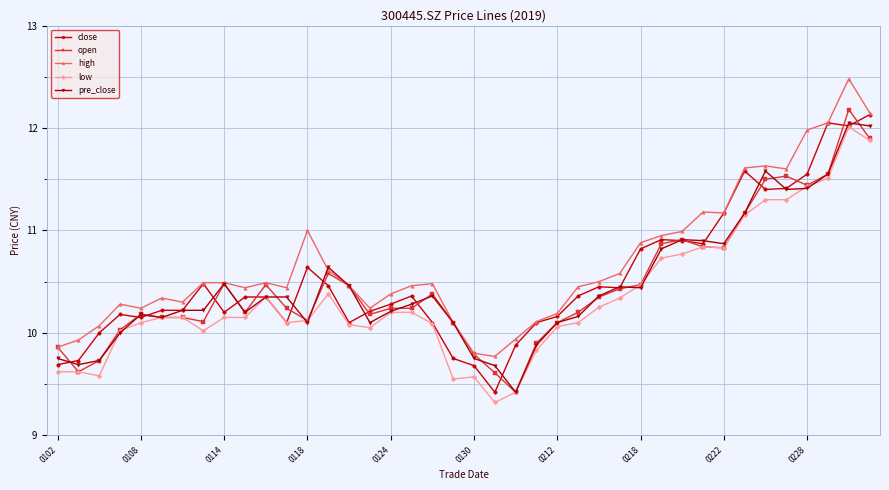

True or false: high has more than 2 interior local peaks.

True